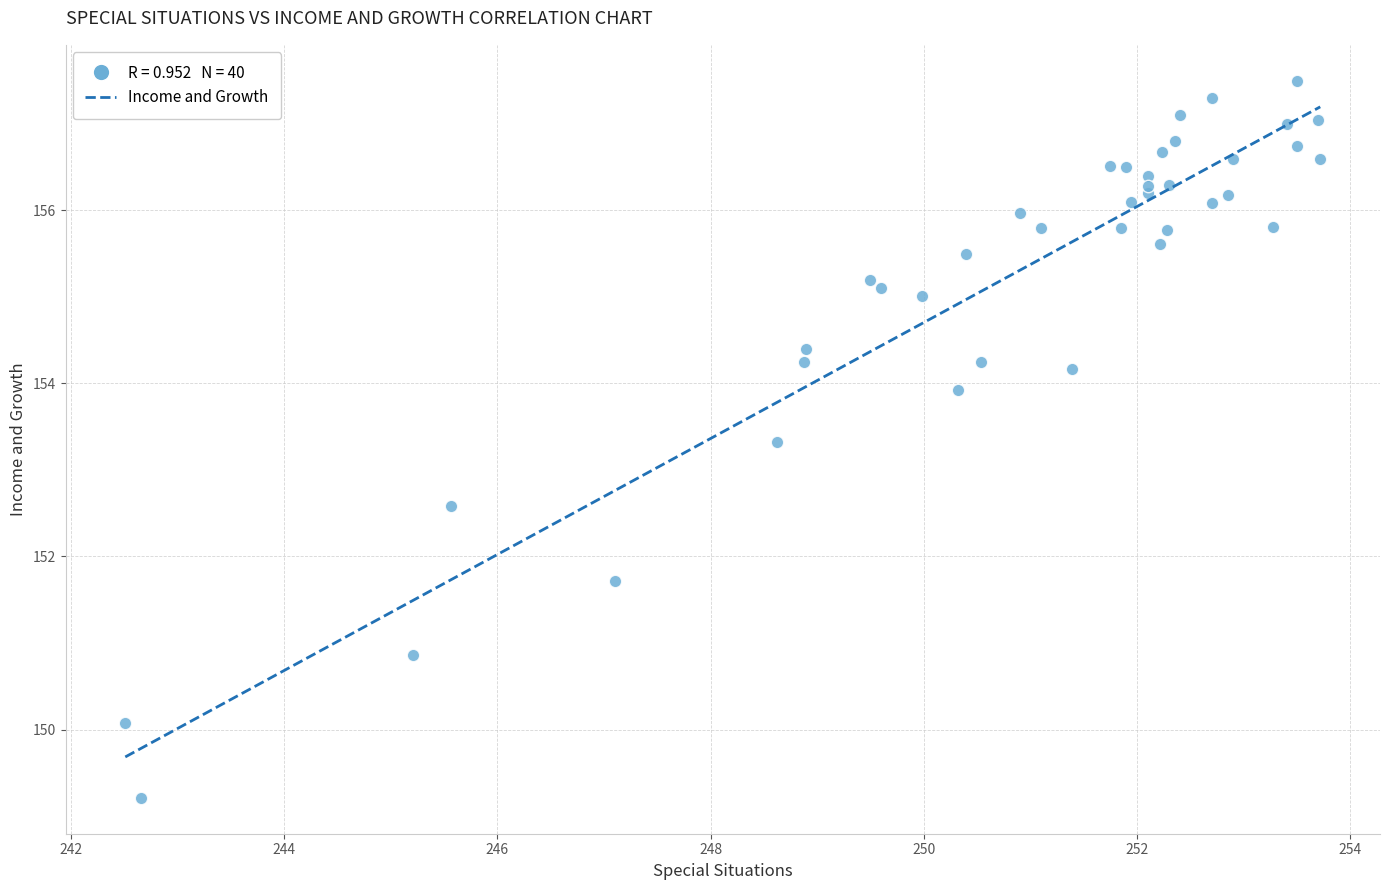

What Y value in the scatter plot is closest to 153?

153.3